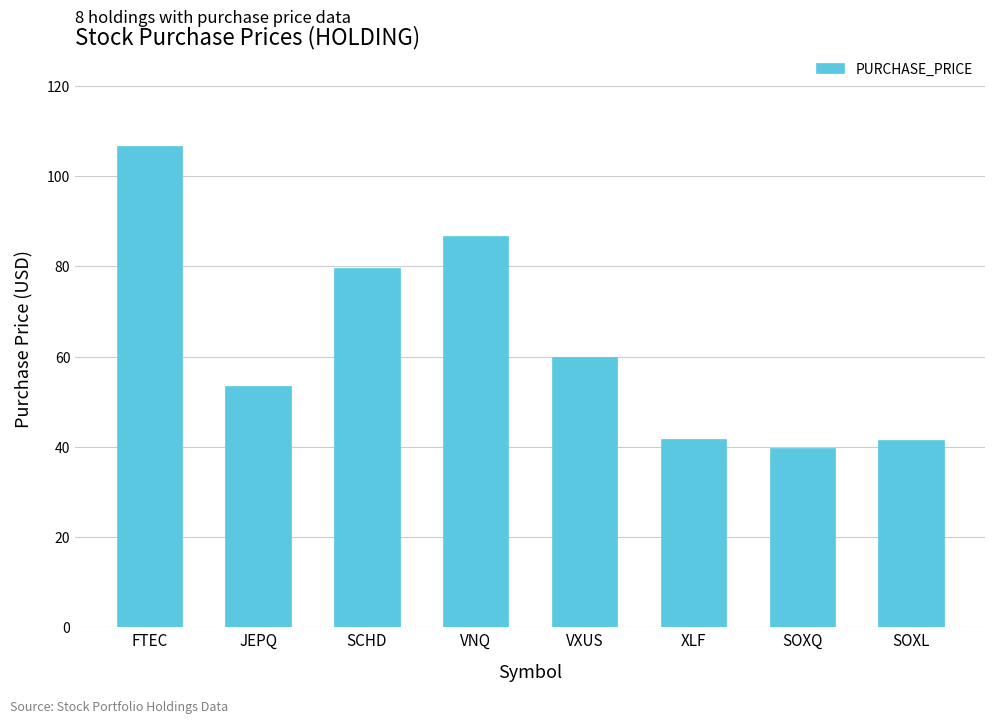

Does the chart contain any negative values?

No